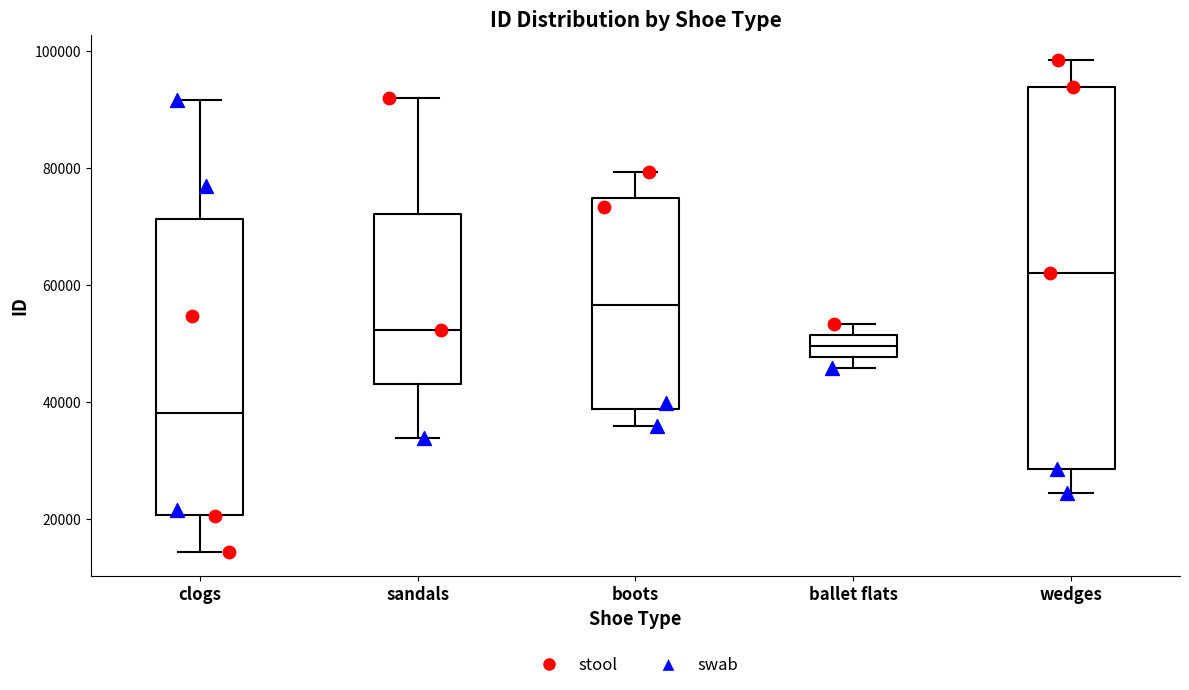

Which box's median line is the highest?

wedges